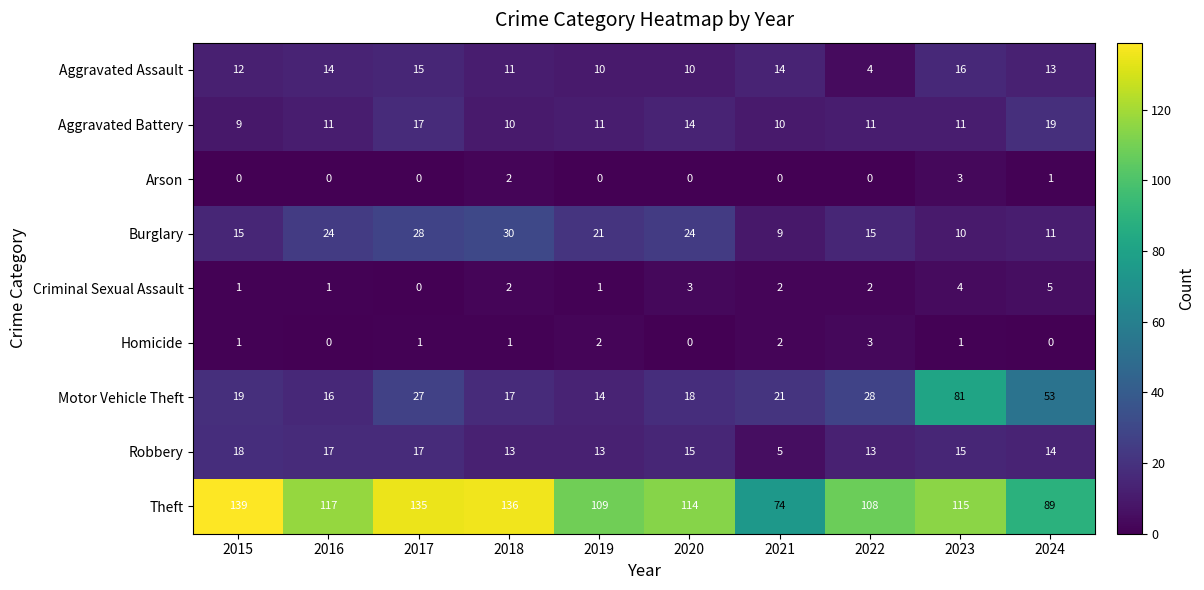

Which series has the widest spread of values?

Motor Vehicle Theft